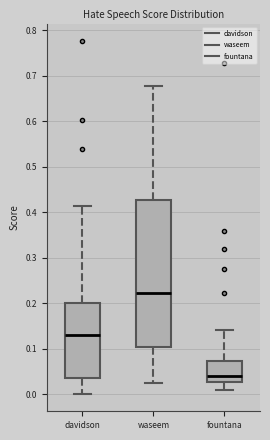

Where does the upper whisker of the box for fountana end on the y-axis? The values are not printed on the chart, so give them approximately, as read against the axis.

0.14